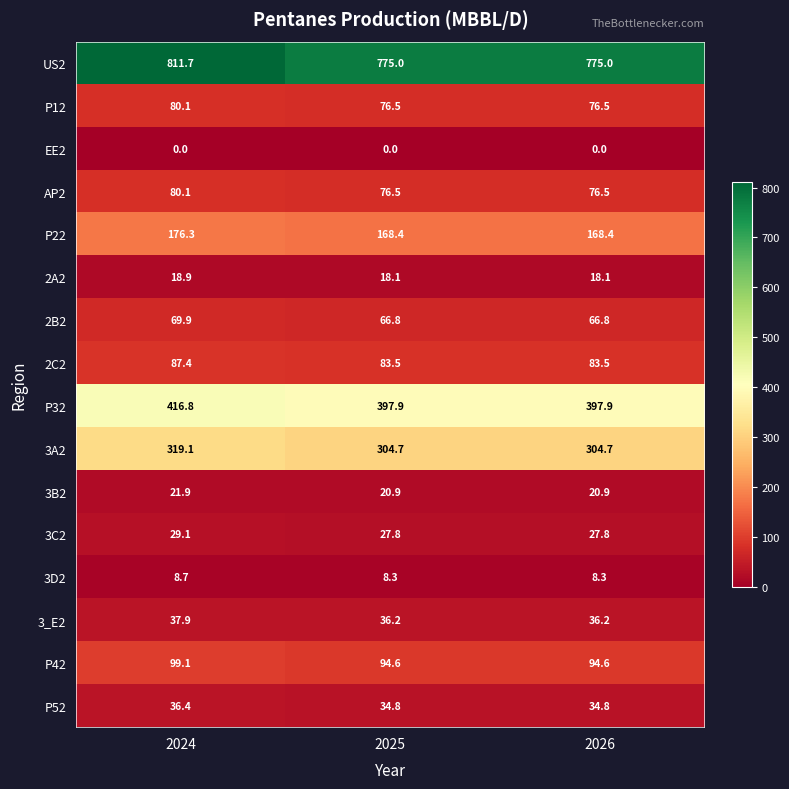

Read the US2 value at 2024.

811.7